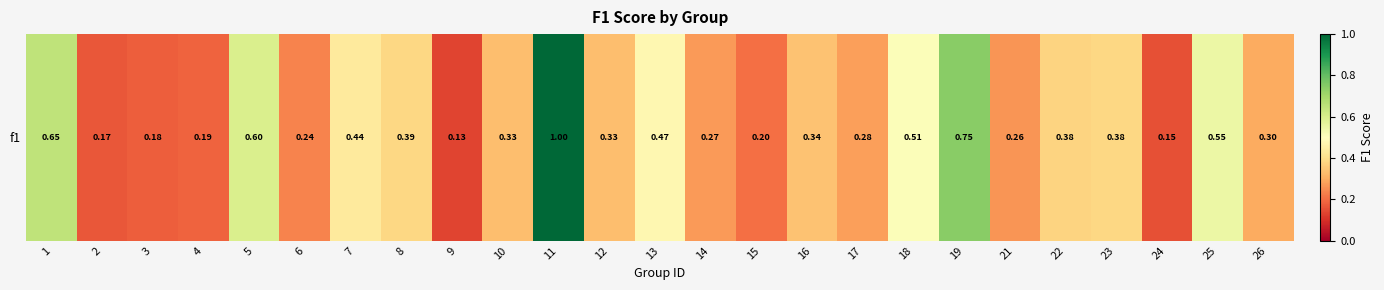

The chart shows a value of 1.0 at 11. True or false?

True